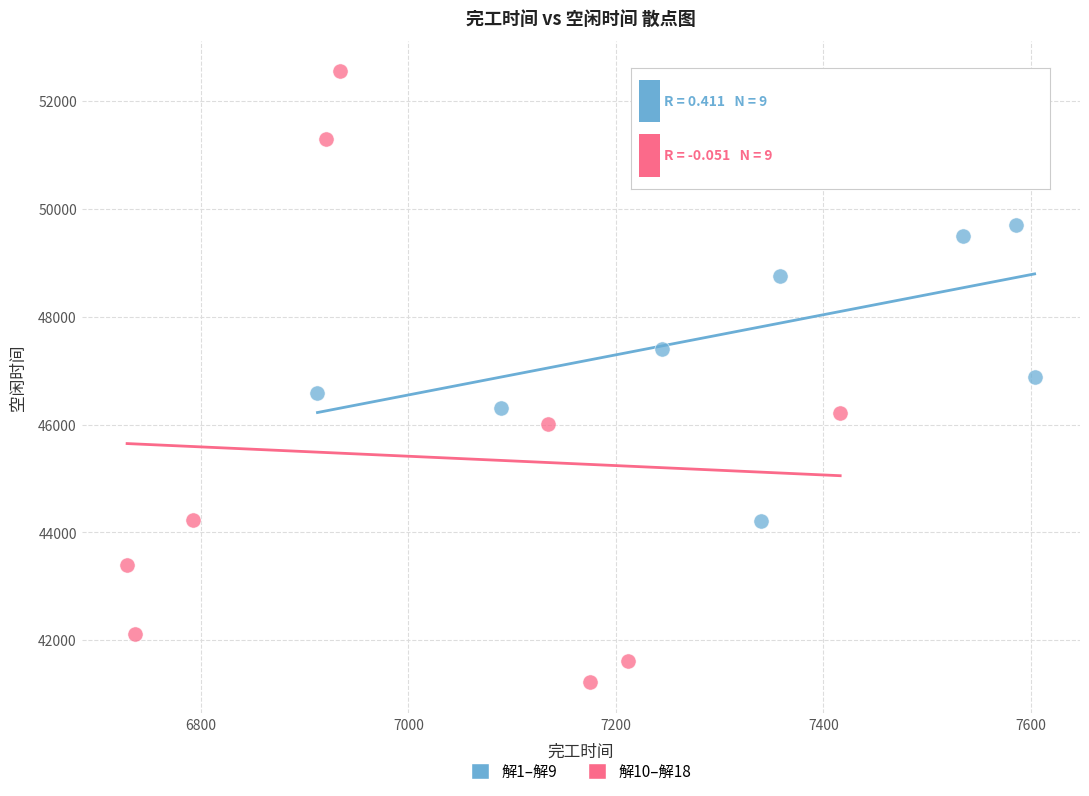

Which series has the largest Y range (max minus min)?

解10–解18